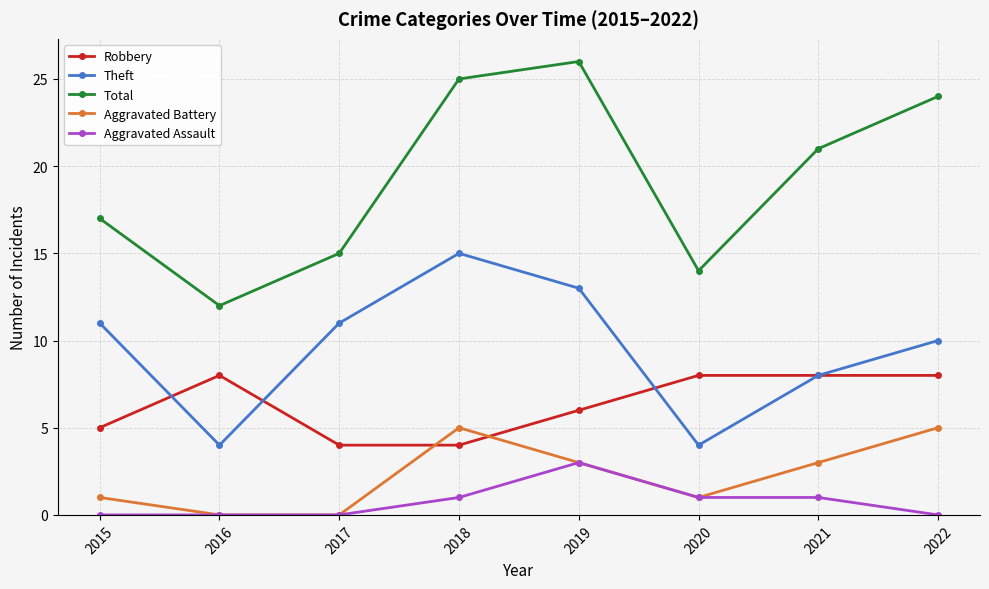

What is the difference between the Total values at 2022 and 2015?

7